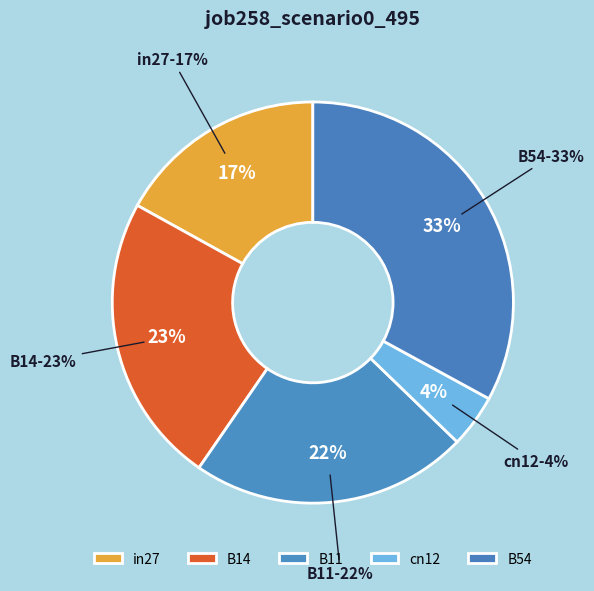

Is there a majority slice in this chart?

No